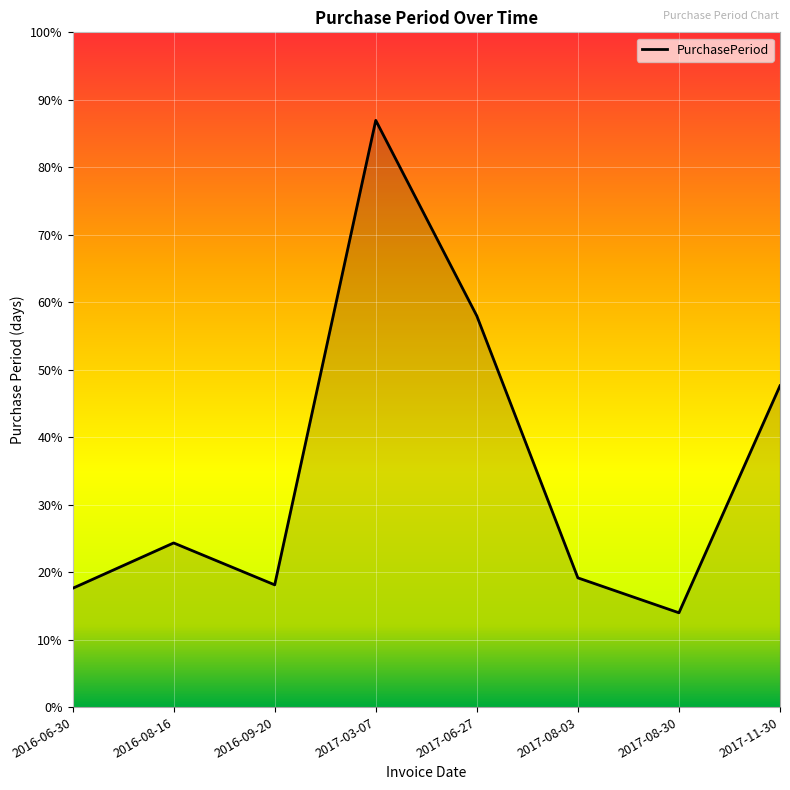

List the labels in order of value, smallest first.

2017-08-30, 2016-06-30, 2016-09-20, 2017-08-03, 2016-08-16, 2017-11-30, 2017-06-27, 2017-03-07